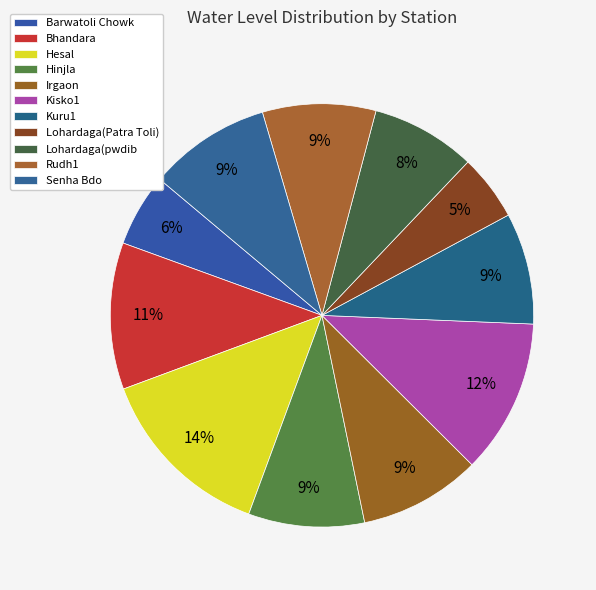

To the nearest percent, what portion does Hesal represent?

14%